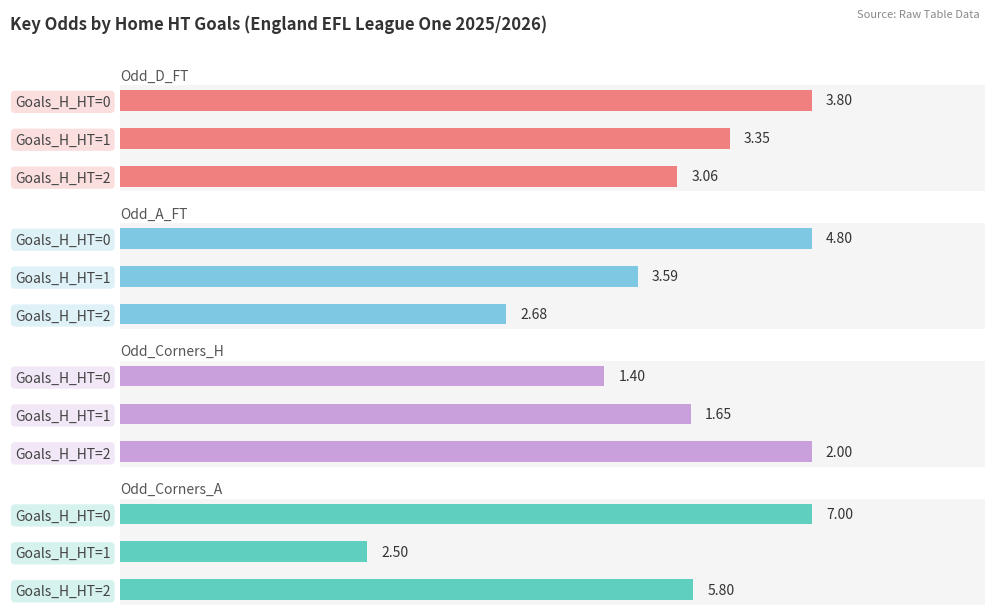

The value of Odd_Corners_A at Goals_H_HT=2 is 1.7. True or false?

False